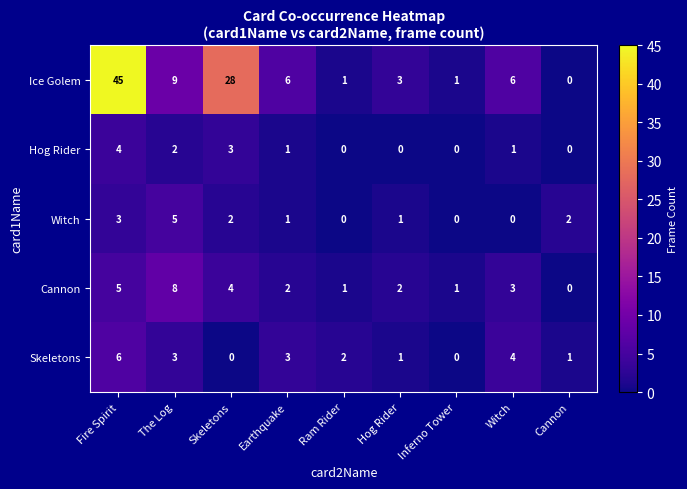

What is the greatest value displayed?

45